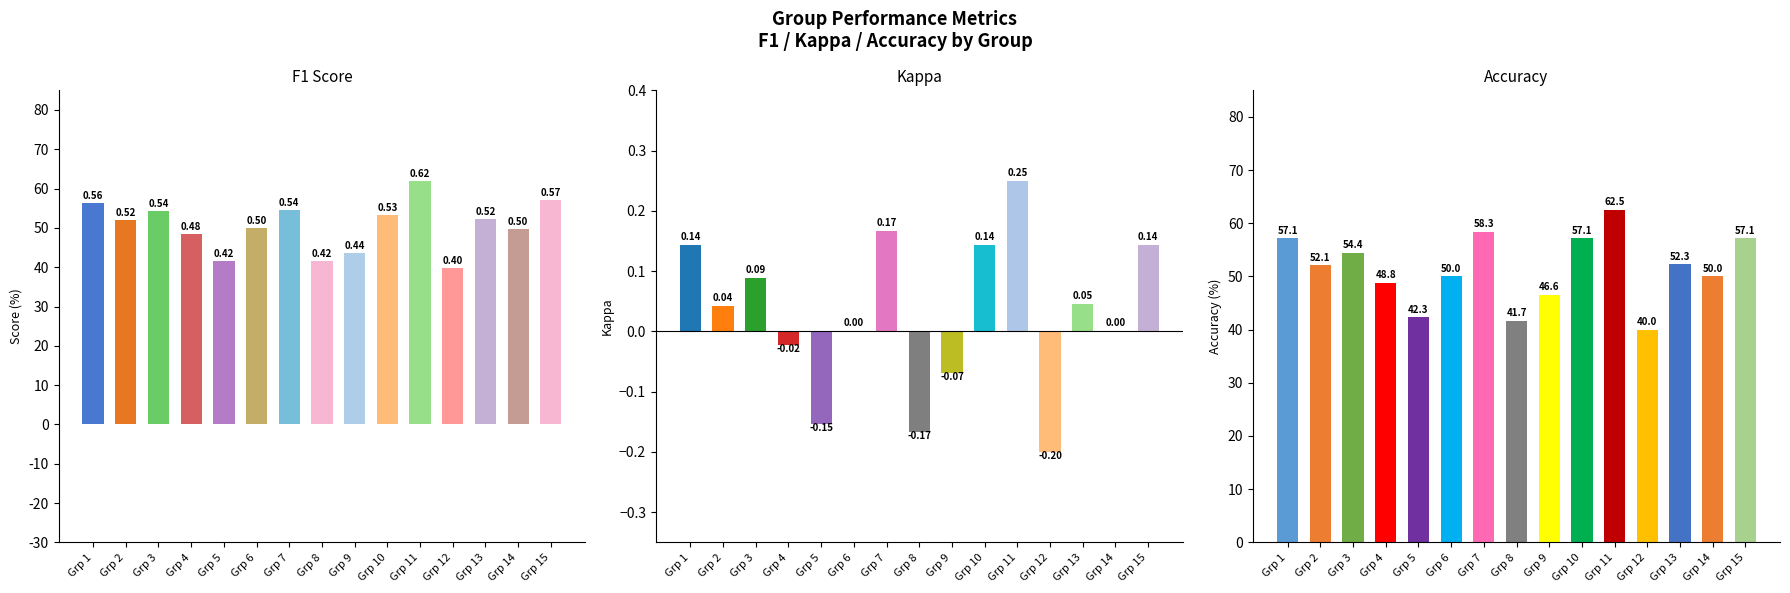

What is the sum of the f1 values at 10 and 15?

1.1